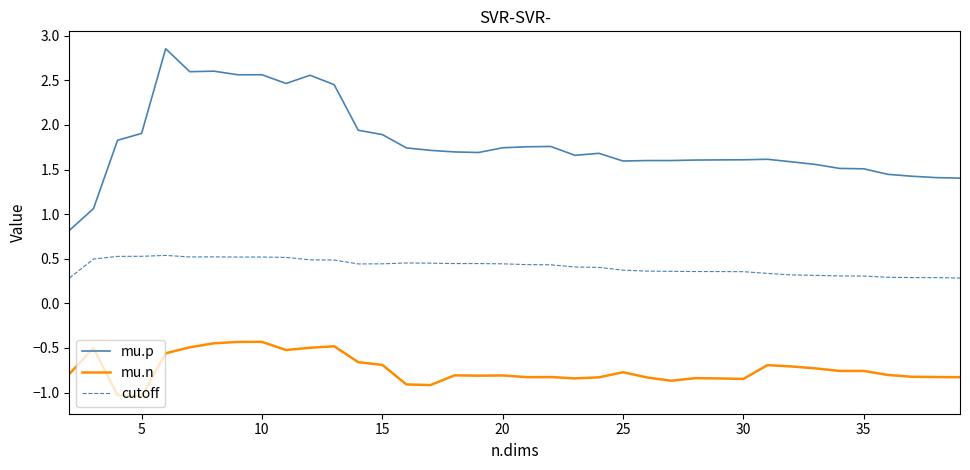

What is the minimum value shown in the chart?

-1.0